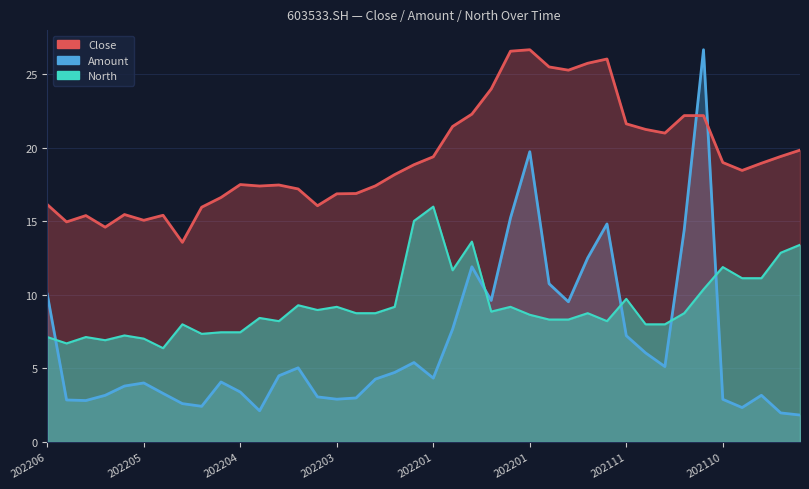

True or false: North has more than 0 interior local peaks.

True